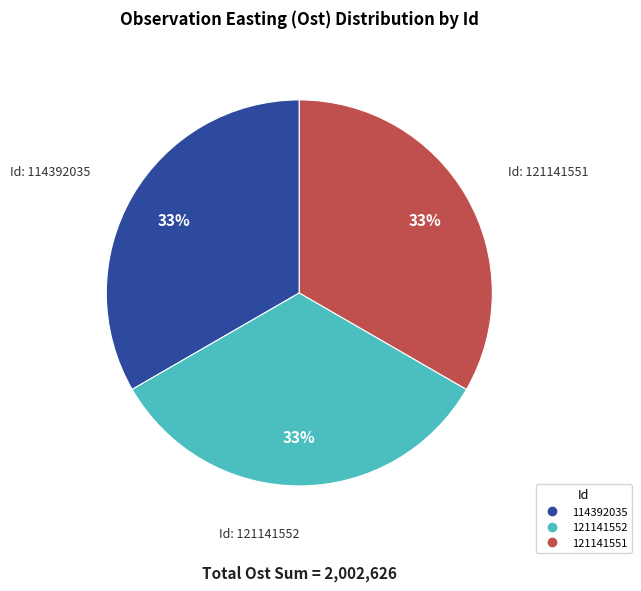

Is there any slice that represents more than half of the pie?

No